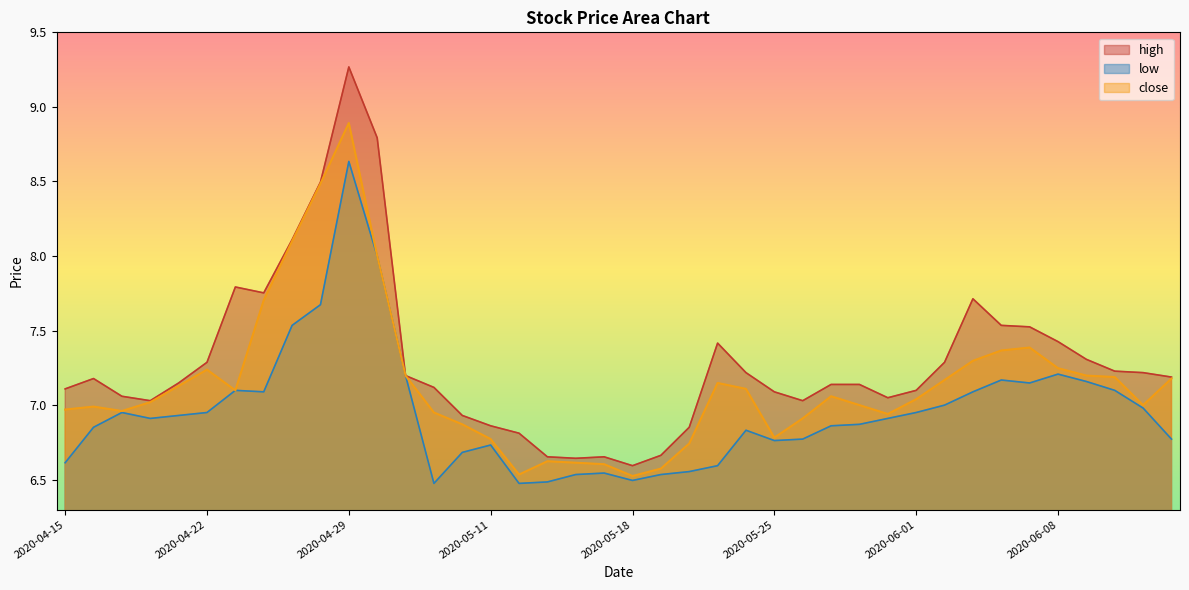

True or false: low and close cross at least once.

False